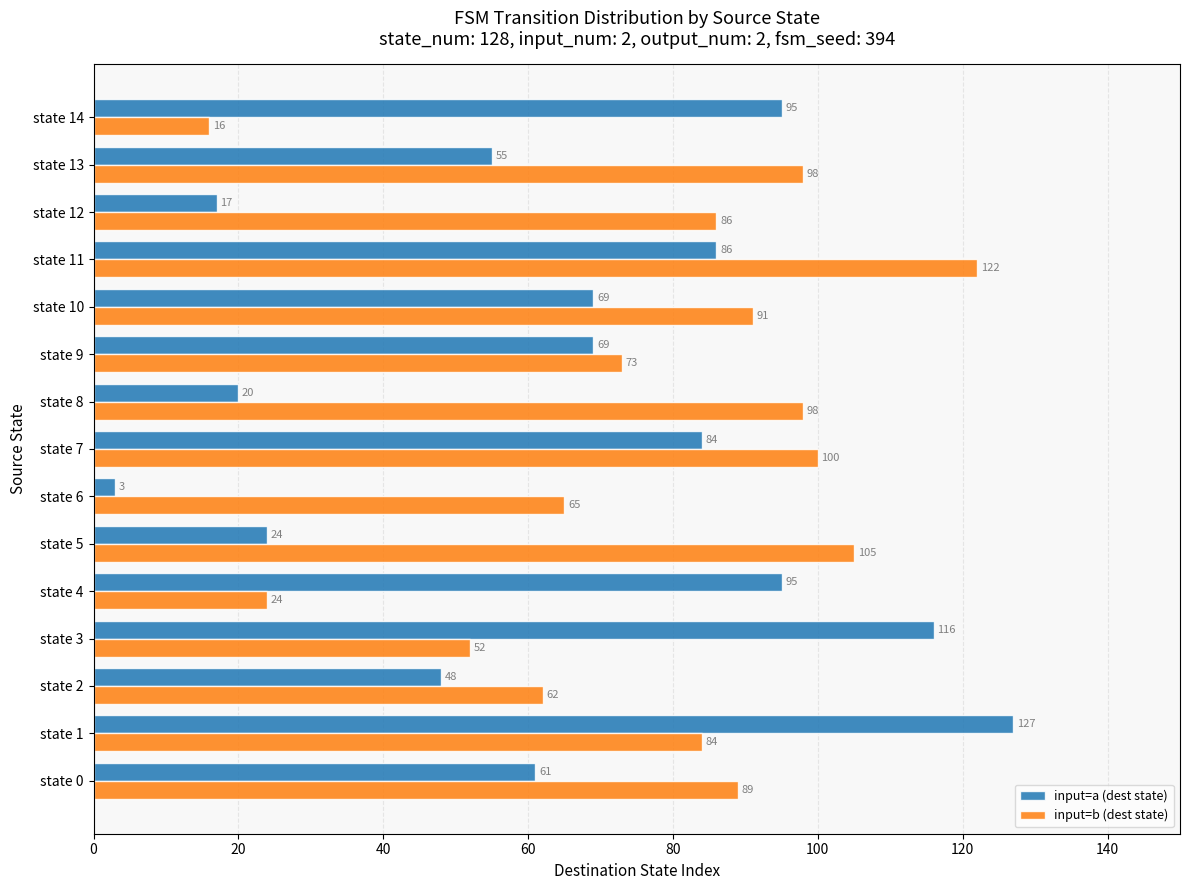

The input=b (dest state) series shows 141 at state 8. True or false?

False